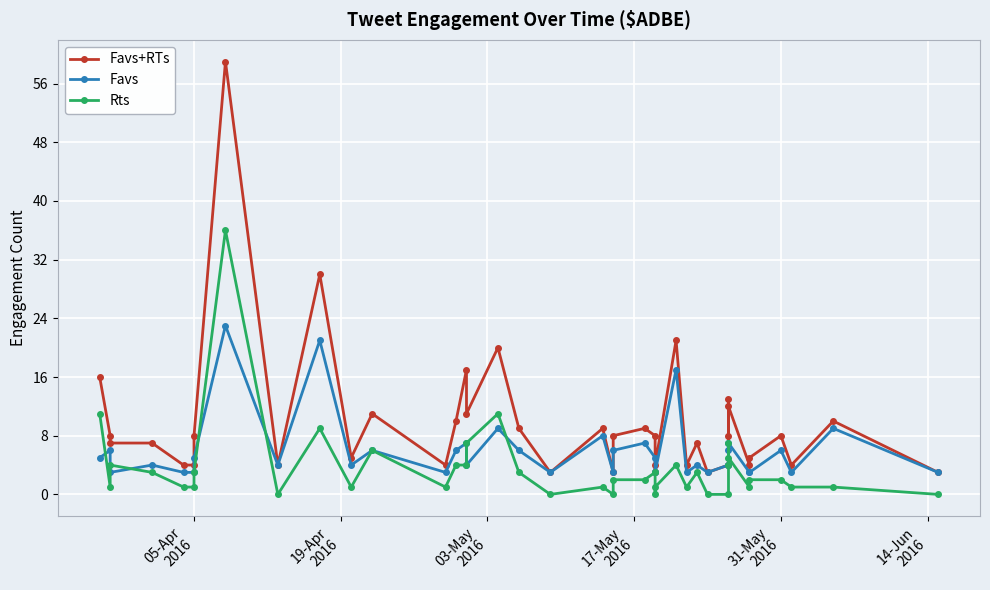

Which series has the largest range (max minus min)?

Favs+RTs